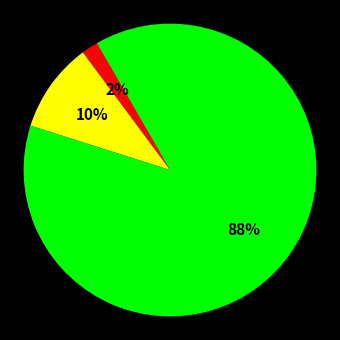

Is there a majority slice in this chart?

Yes